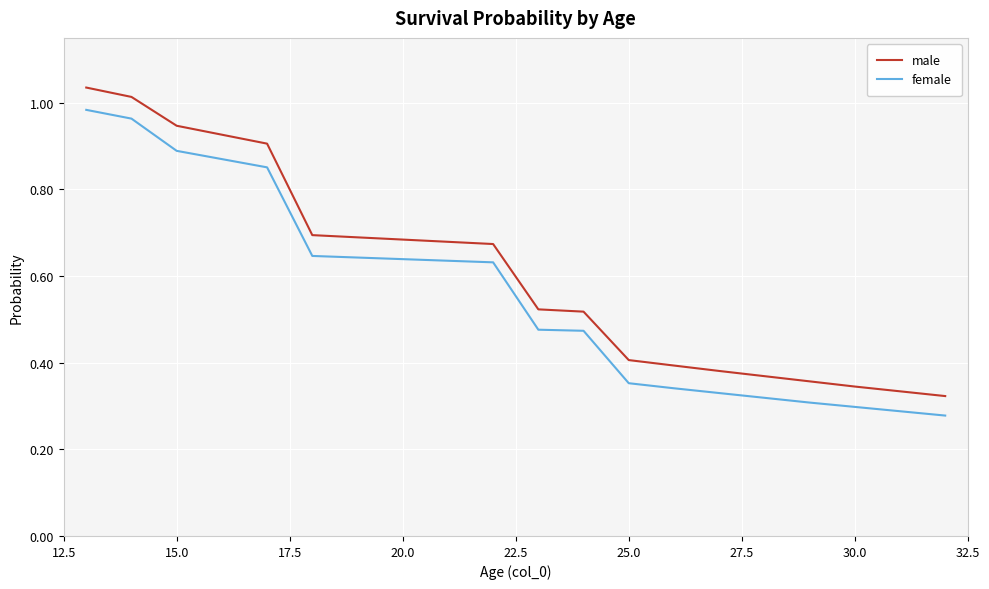

Which series has the largest range (max minus min)?

male